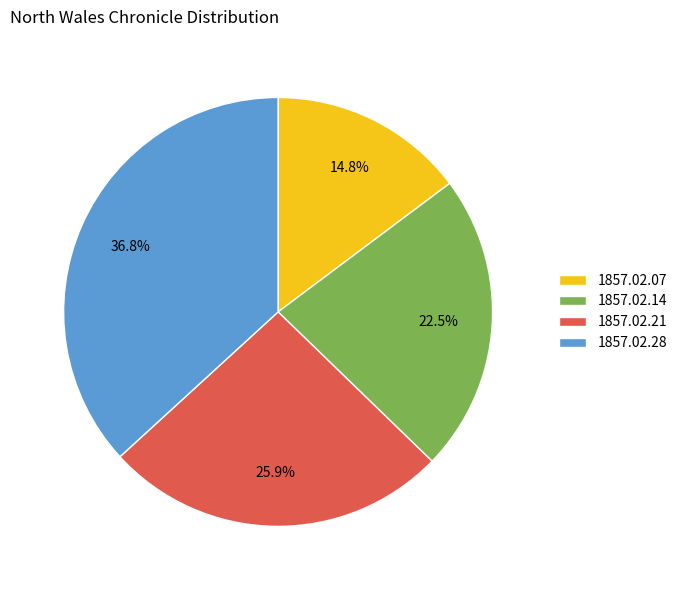

What is the largest slice in the pie chart?

1857.02.28